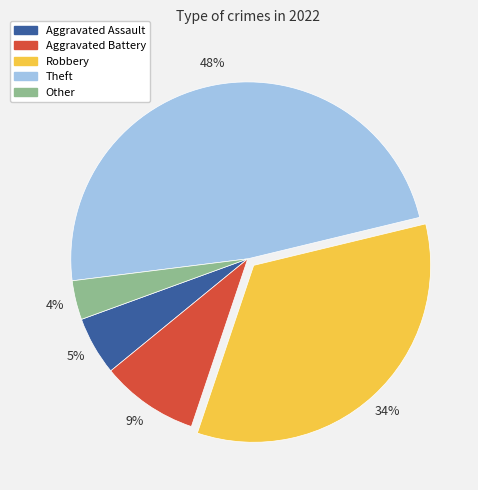

Between Robbery and Aggravated Battery, which is larger?

Robbery